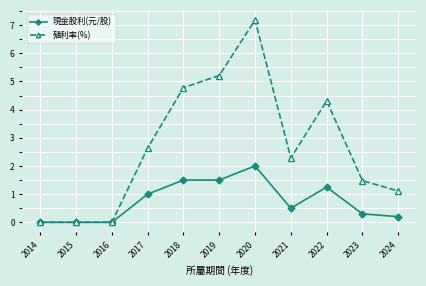

What is the sum of the 殖利率(%) values at 2023 and 2022?

5.8